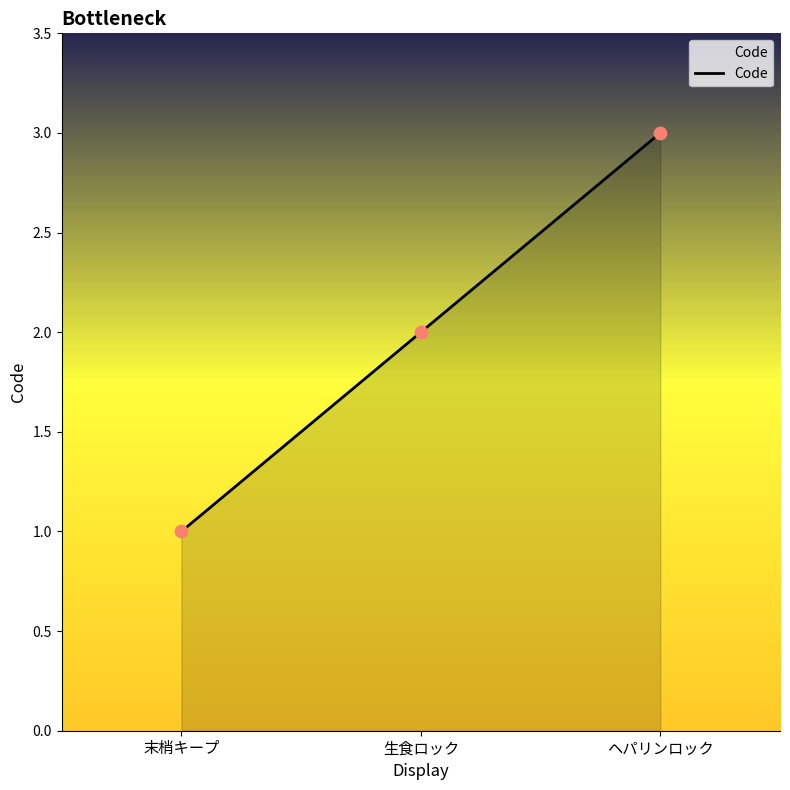

Between ヘパリンロック and 生食ロック, which is larger?

ヘパリンロック